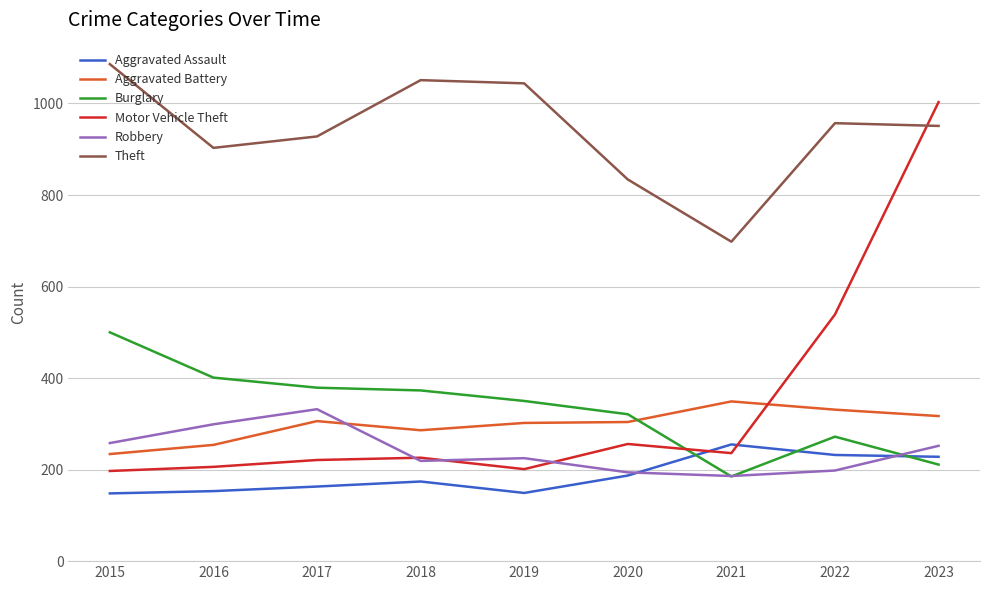

How many intersections are there between Burglary and Motor Vehicle Theft?

1